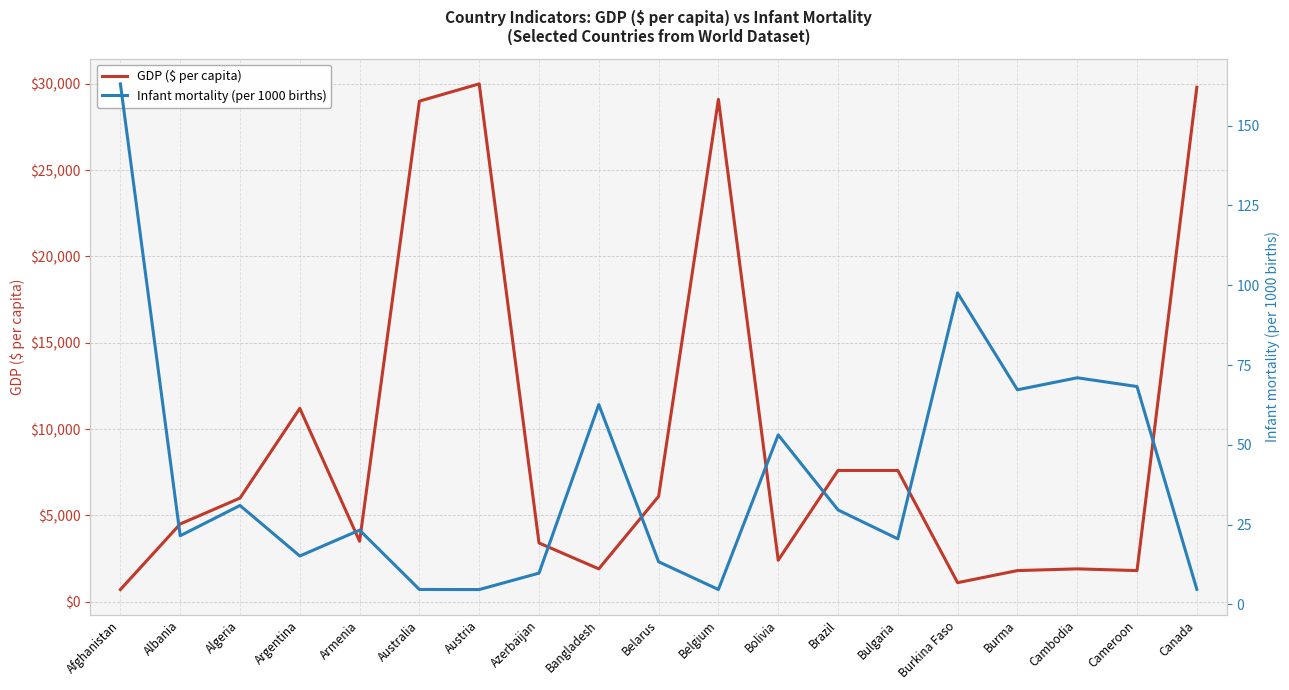

What is the approximate value of Infant mortality (per 1000 births) at Belgium?

4.7